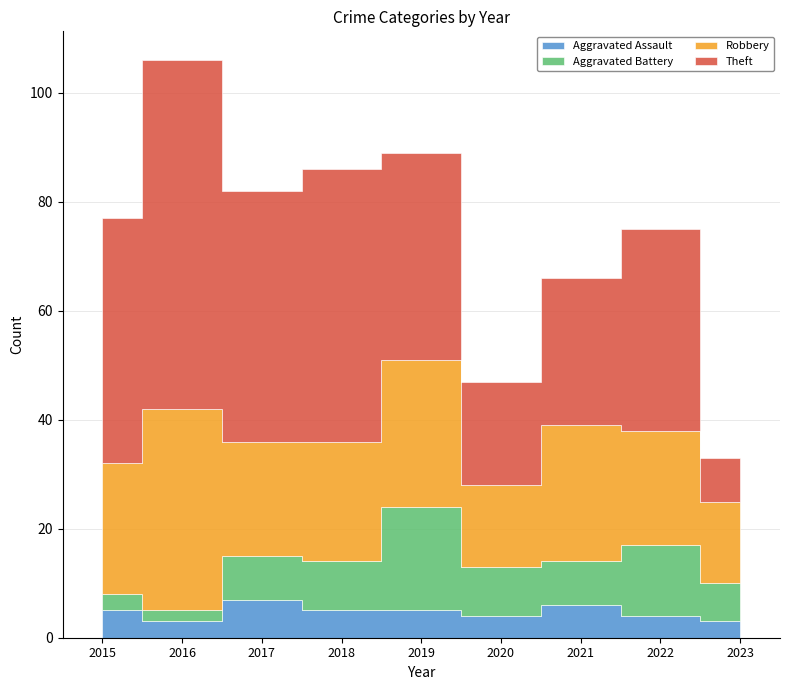

What is the difference between the highest and lowest values at 2018?

45